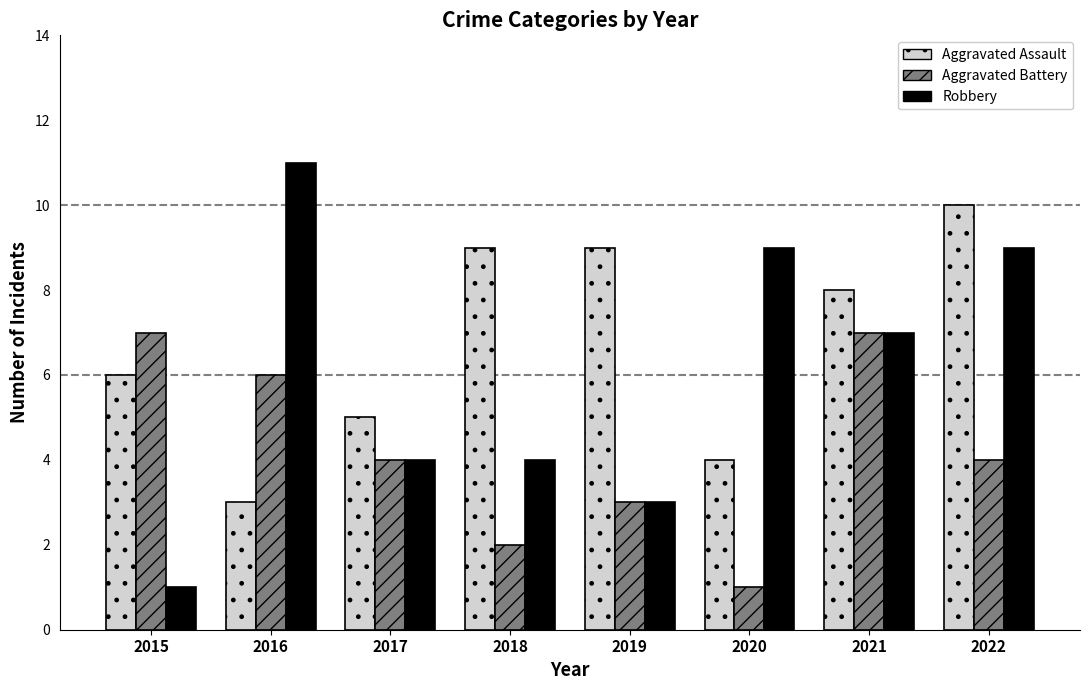

What is the value of the Aggravated Battery bar at the 1st from the left?

7